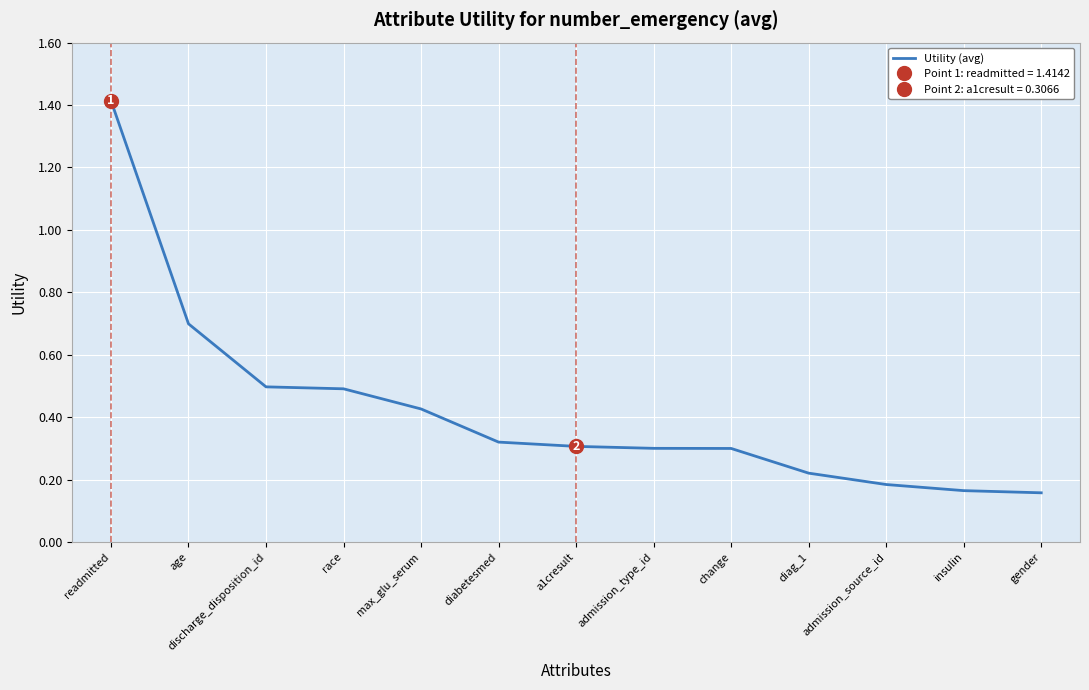

What is the label of the 4th point from the right?

diag_1